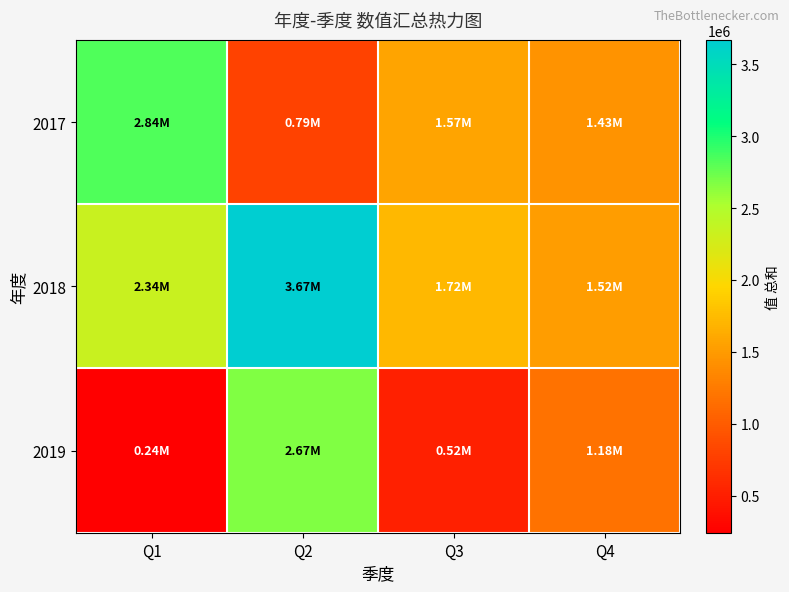

How many data points does each series have?

4